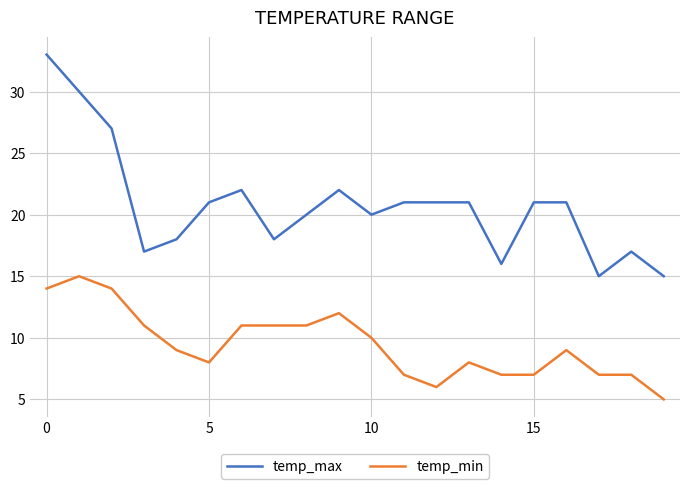

What is the average value of the temp_max series?

21